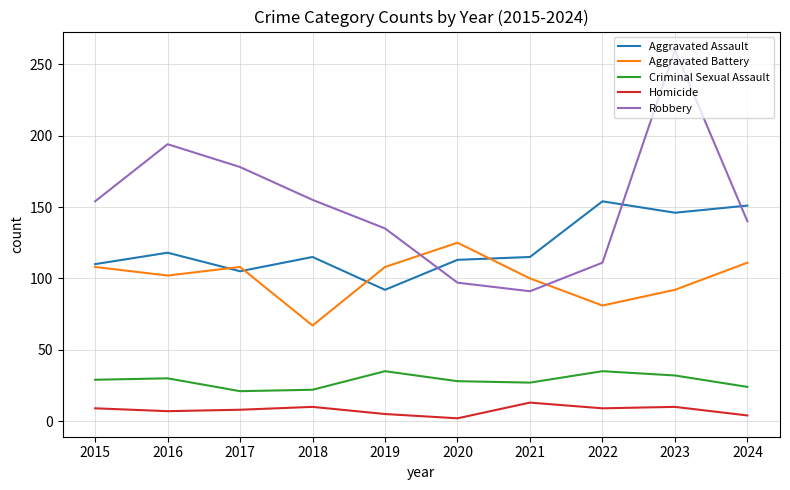

What is the sum of all Homicide values?

77